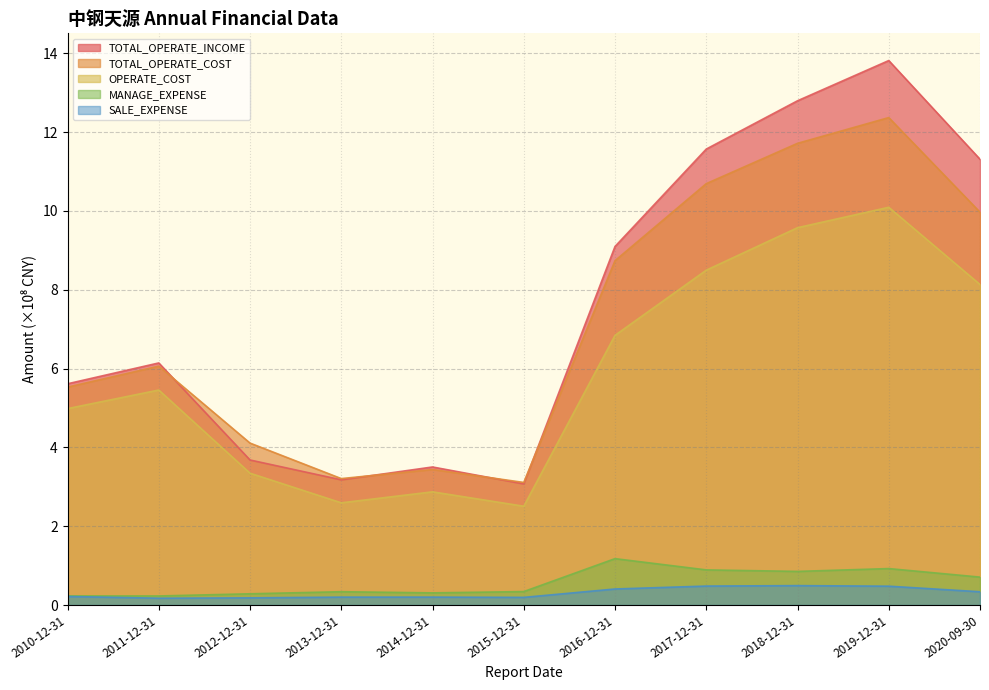

Reading right to left, list all the values displayed in this chart.

TOTAL_OPERATE_INCOME: 2020-09-30=11.3	2019-12-31=13.8	2018-12-31=12.8	2017-12-31=11.6	2016-12-31=9.1	2015-12-31=3.1	2014-12-31=3.5	2013-12-31=3.2	2012-12-31=3.7	2011-12-31=6.1	2010-12-31=5.6
TOTAL_OPERATE_COST: 2020-09-30=10.0	2019-12-31=12.4	2018-12-31=11.7	2017-12-31=10.7	2016-12-31=8.7	2015-12-31=3.1	2014-12-31=3.4	2013-12-31=3.2	2012-12-31=4.1	2011-12-31=6.1	2010-12-31=5.5
OPERATE_COST: 2020-09-30=8.1	2019-12-31=10.1	2018-12-31=9.6	2017-12-31=8.5	2016-12-31=6.8	2015-12-31=2.5	2014-12-31=2.9	2013-12-31=2.6	2012-12-31=3.3	2011-12-31=5.5	2010-12-31=5.0
MANAGE_EXPENSE: 2020-09-30=0.7	2019-12-31=0.9	2018-12-31=0.9	2017-12-31=0.9	2016-12-31=1.2	2015-12-31=0.3	2014-12-31=0.3	2013-12-31=0.3	2012-12-31=0.3	2011-12-31=0.2	2010-12-31=0.2
SALE_EXPENSE: 2020-09-30=0.3	2019-12-31=0.5	2018-12-31=0.5	2017-12-31=0.5	2016-12-31=0.4	2015-12-31=0.2	2014-12-31=0.2	2013-12-31=0.2	2012-12-31=0.2	2011-12-31=0.2	2010-12-31=0.2